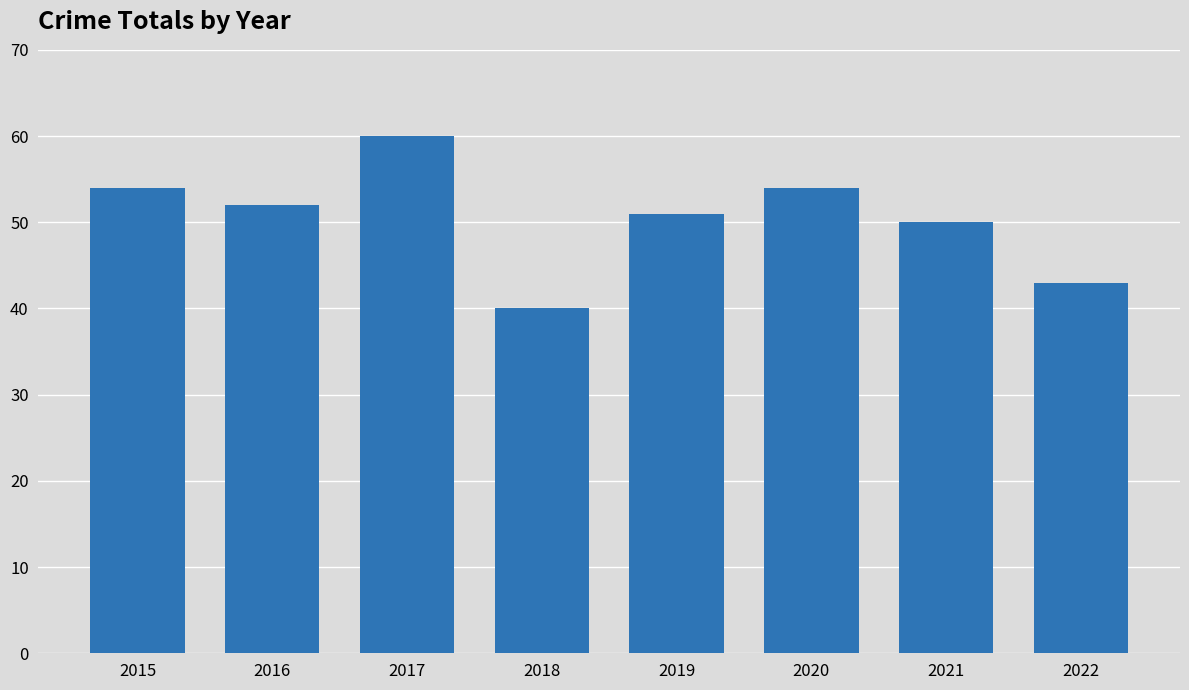

Are the bars grouped side by side (vs. stacked)?

No